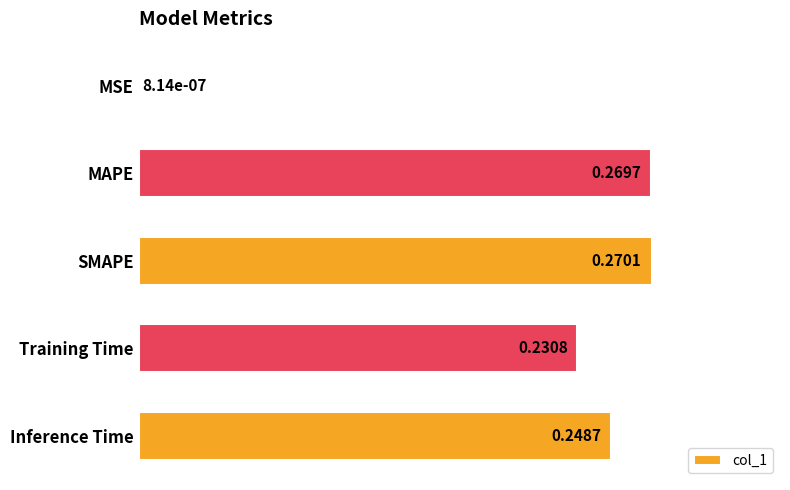

What is the change in value from MSE to MAPE?

+0.3